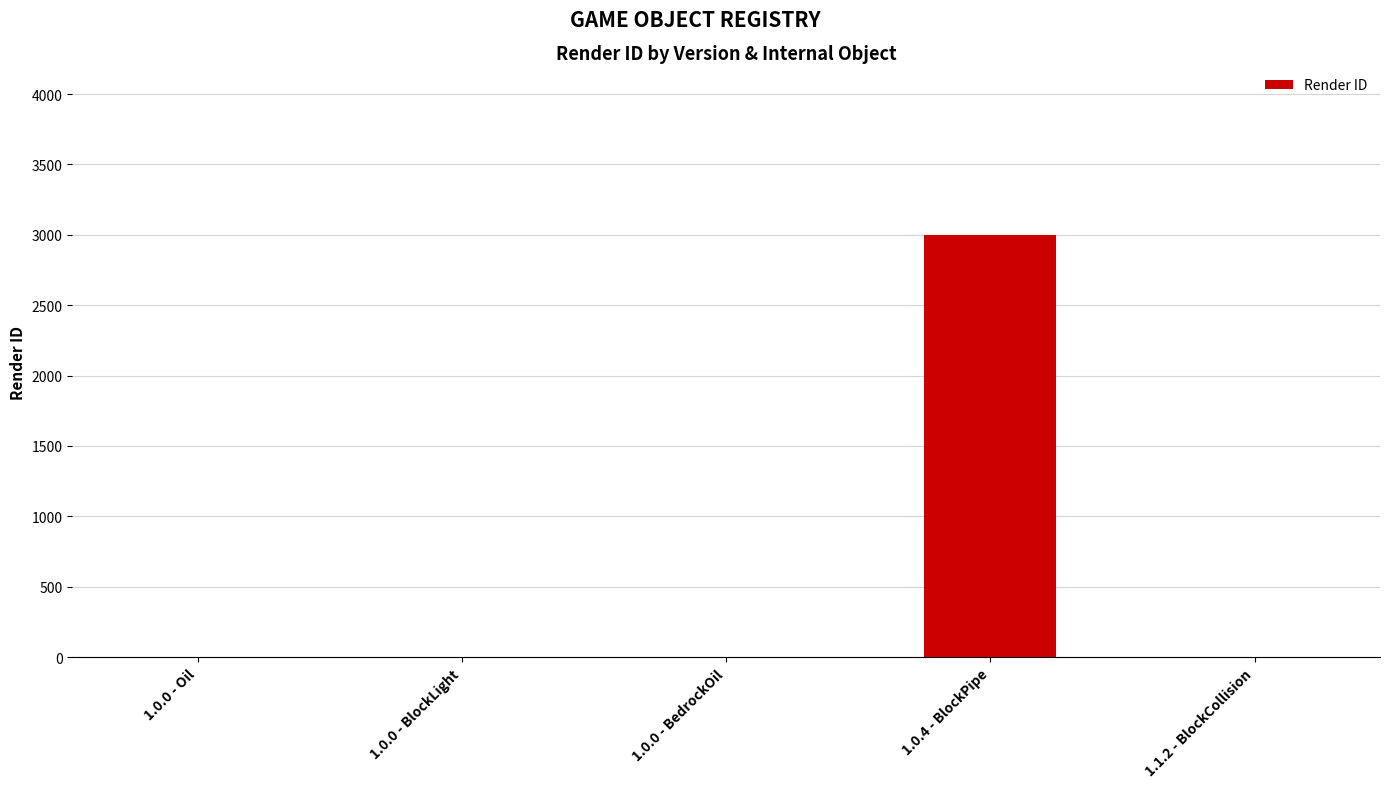

What is the change in value from 1.0.0 - Oil to 1.0.4 - BlockPipe?

+3000